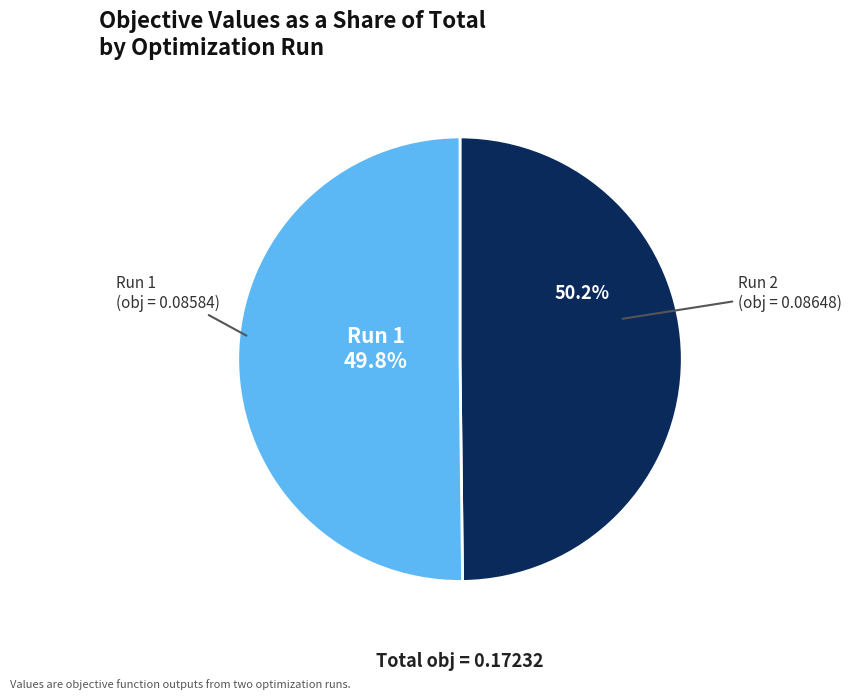

Which slice is the largest?

Run 2